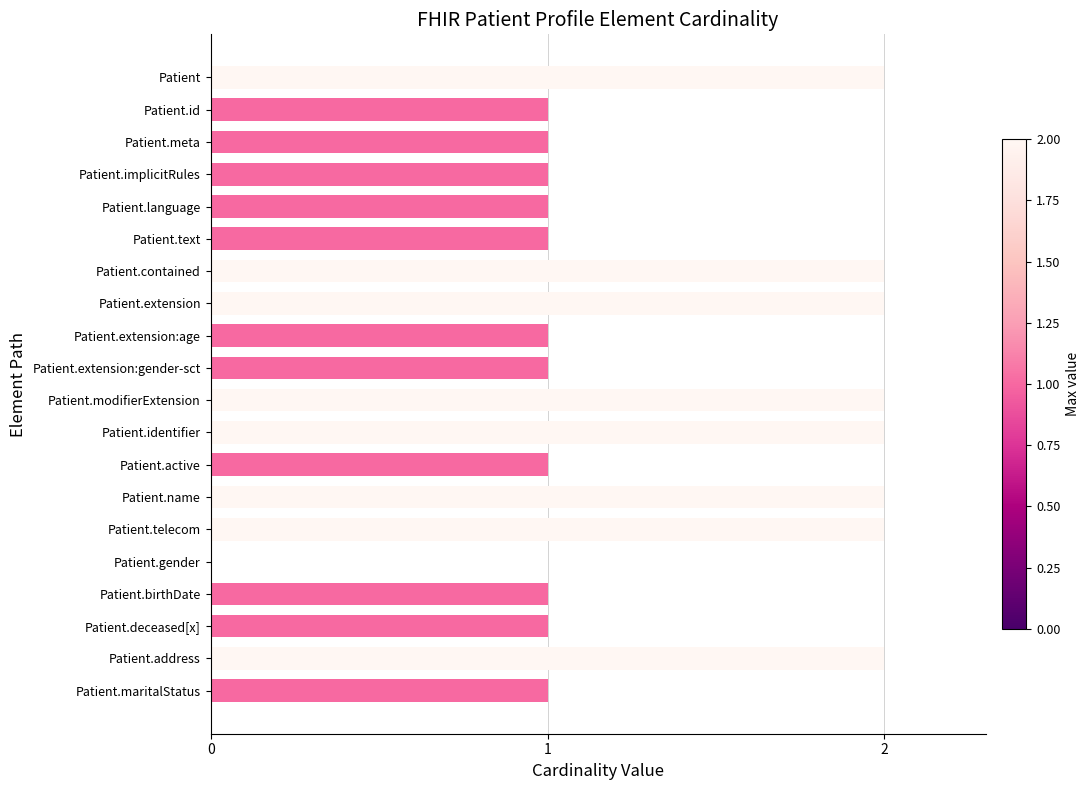

Approximately how many times larger is the value at Patient.identifier compared to Patient.active?

2.0